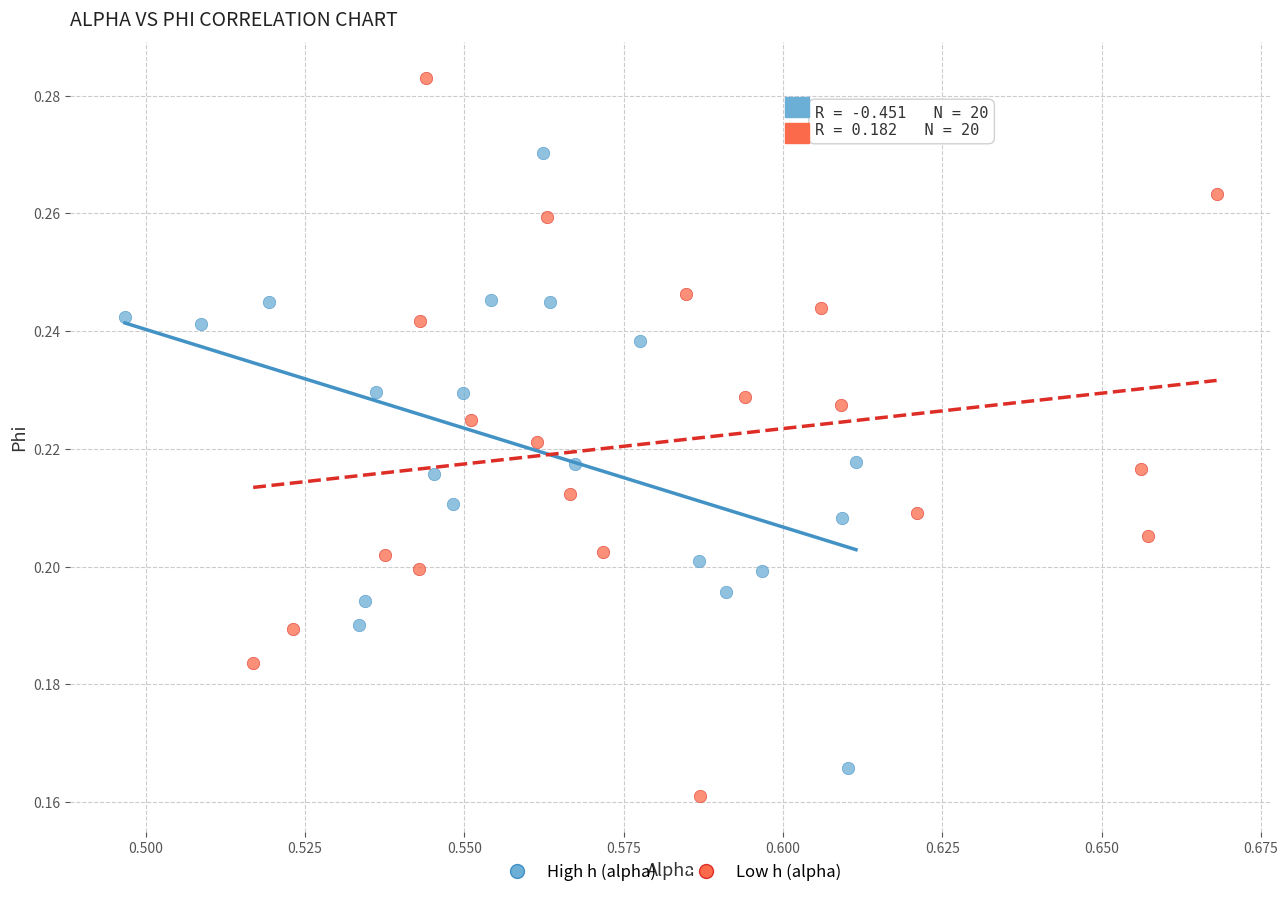

Which series contains the highest Y value?

Low h (alpha)